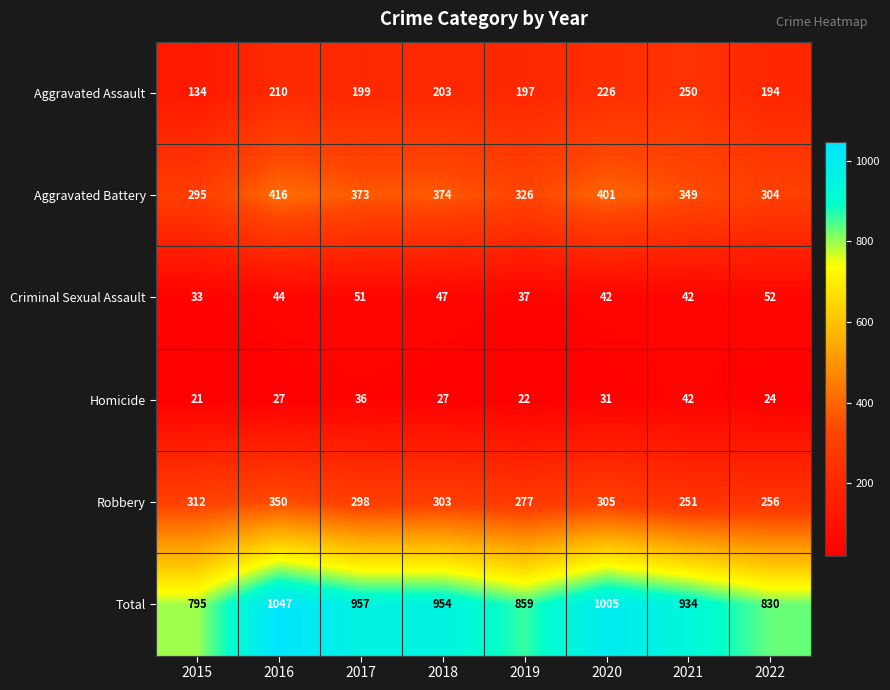

What is the difference between the Aggravated Battery values at 2016 and 2017?

43